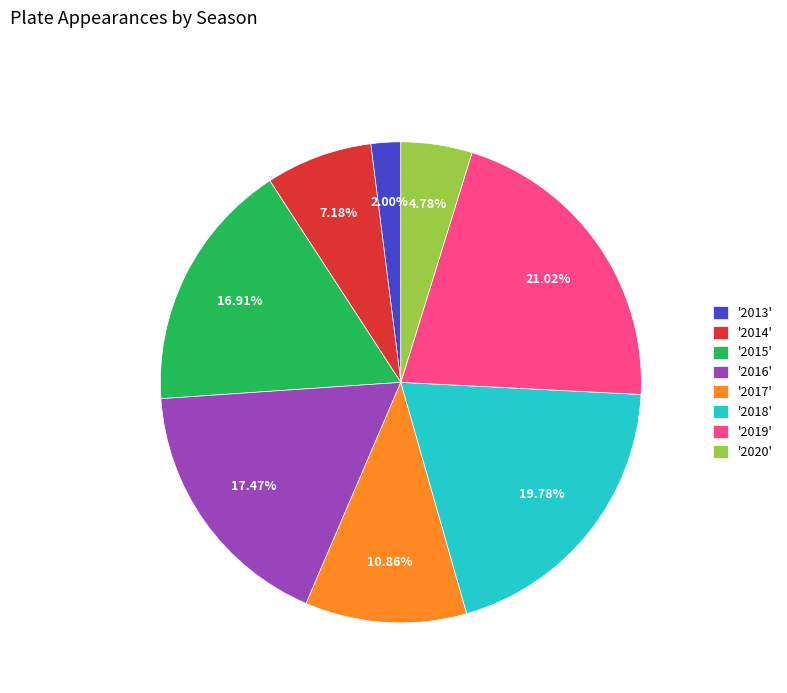

How many segments does this pie chart have?

8